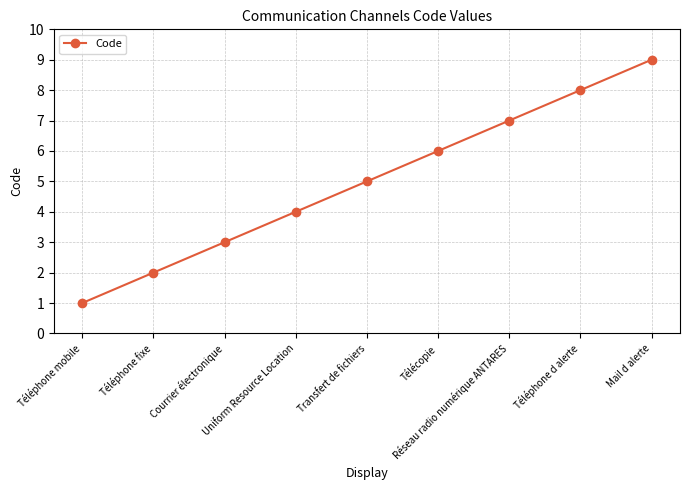

Between Réseau radio numérique ANTARES and Télécopie, which is larger?

Réseau radio numérique ANTARES